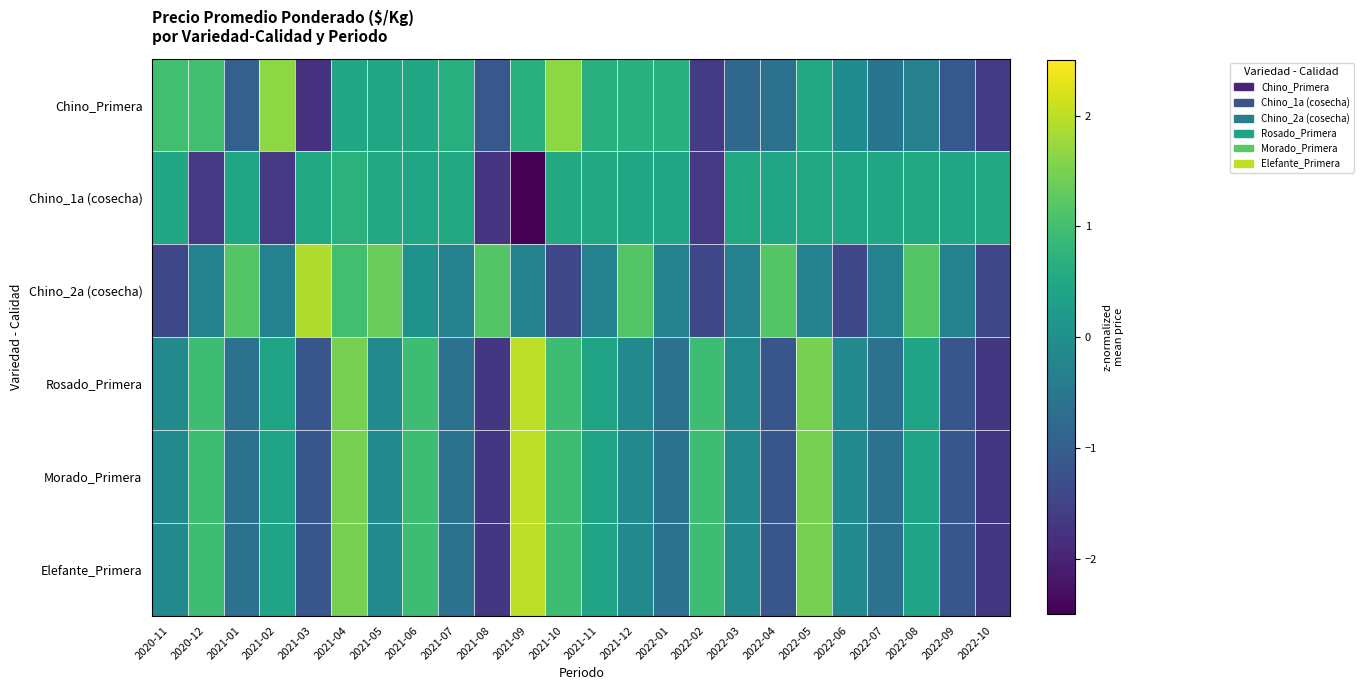

How many distinct data groups are displayed?

6